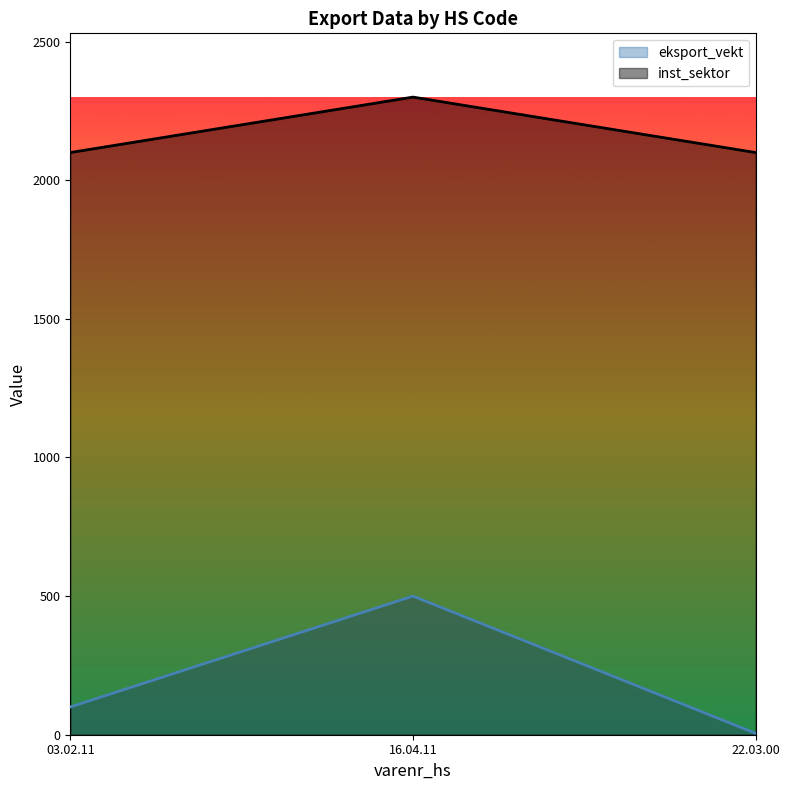

Reading right to left, list all the values displayed in this chart.

eksport_vekt: 5	500	100
inst_sektor: 2100	2300	2100